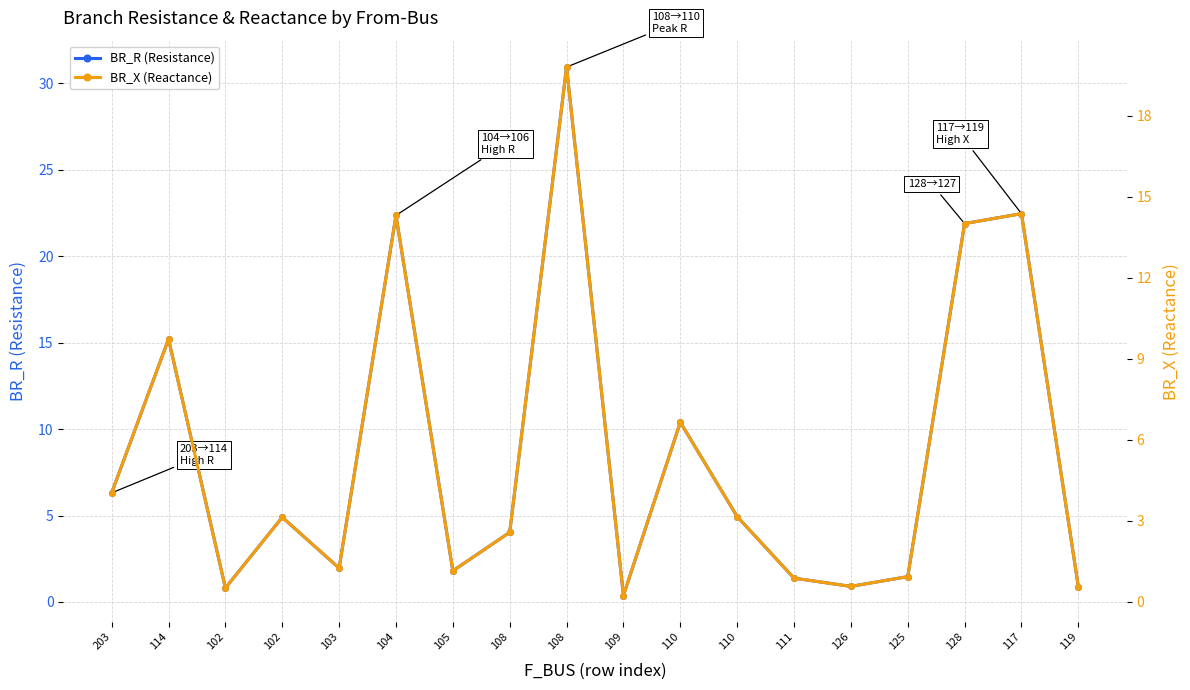

What is the difference between the second highest and minimum values in the BR_R (Resistance) series?

22.1